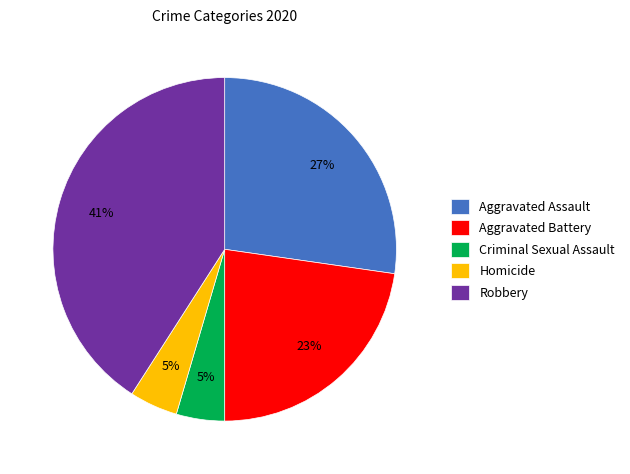

Do Aggravated Battery and Homicide together represent more than half of the pie?

No